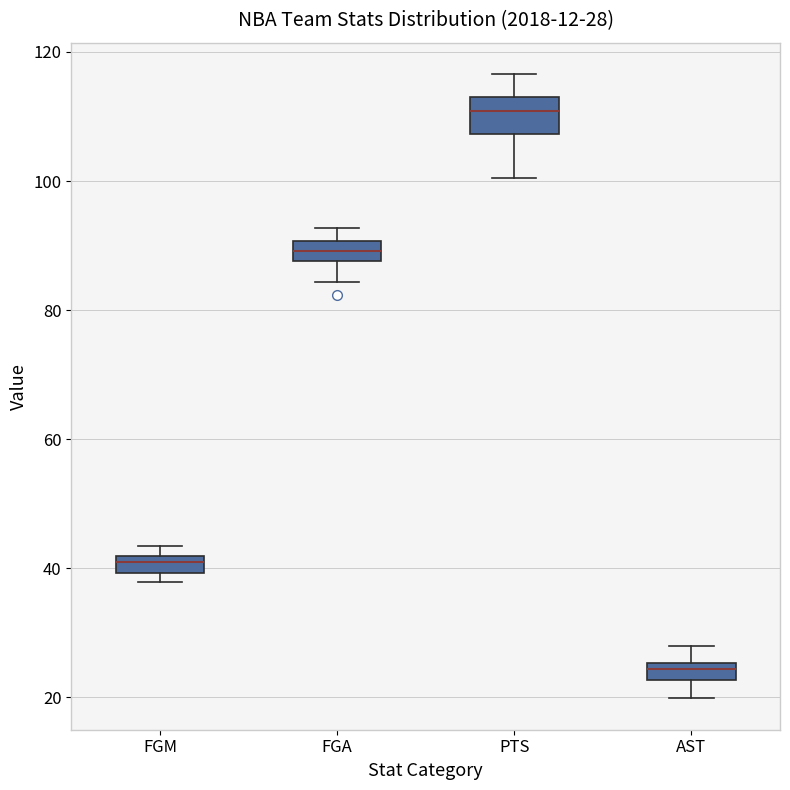

Which box is the tallest, from its lower edge to its upper edge?

PTS